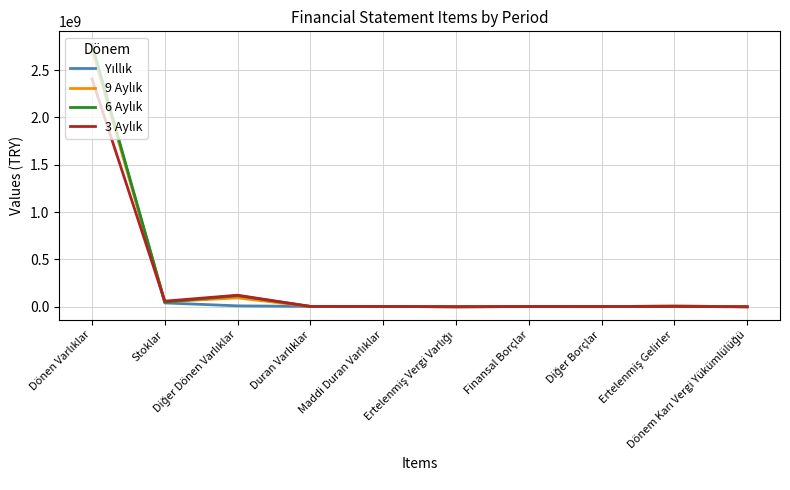

At how many categories does at least one series exceed 2261867321?

1